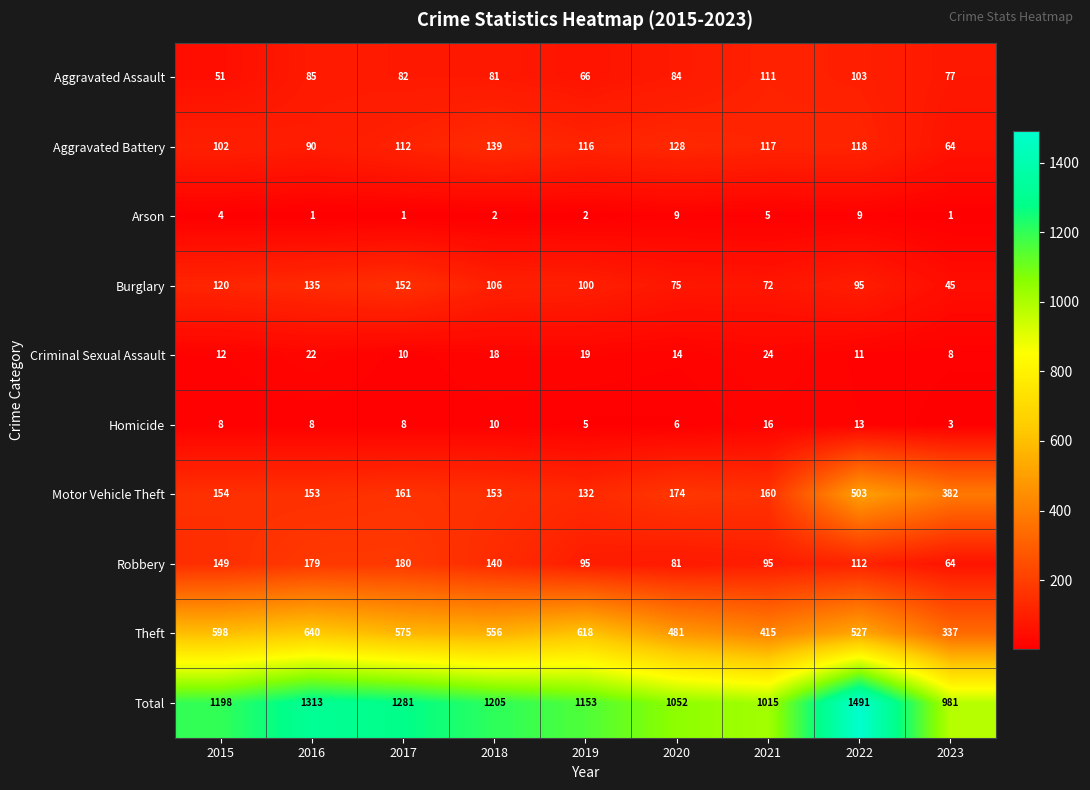

Rank the categories by Theft value from lowest to highest.

2023, 2021, 2020, 2022, 2018, 2017, 2015, 2019, 2016